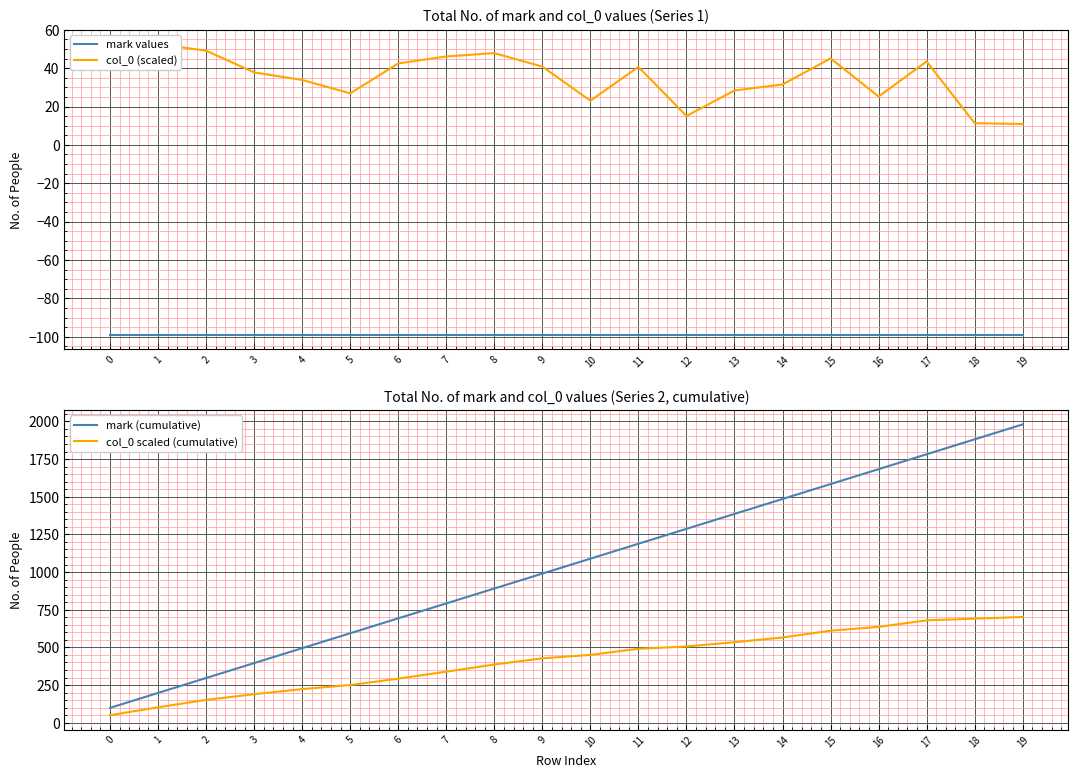

Is this an area chart (filled region under the line)?

No